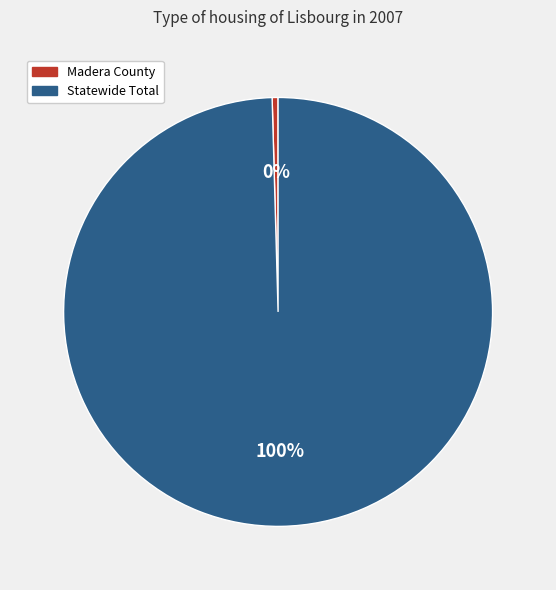

Which category has the smallest portion of the pie?

Madera County